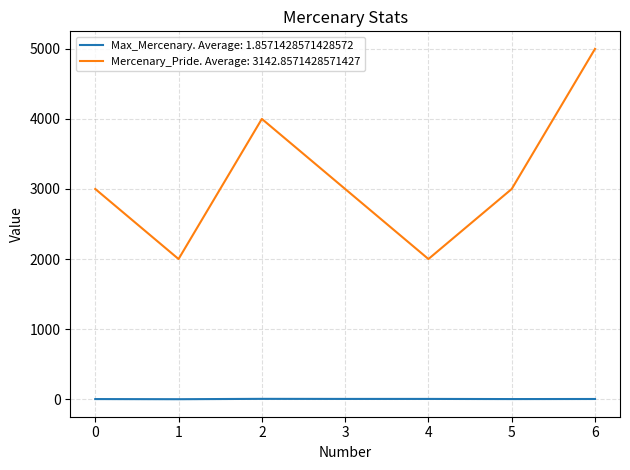

True or false: Mercenary_Pride. Average: 3142.8571428571427 and Max_Mercenary. Average: 1.8571428571428572 cross at least once.

False